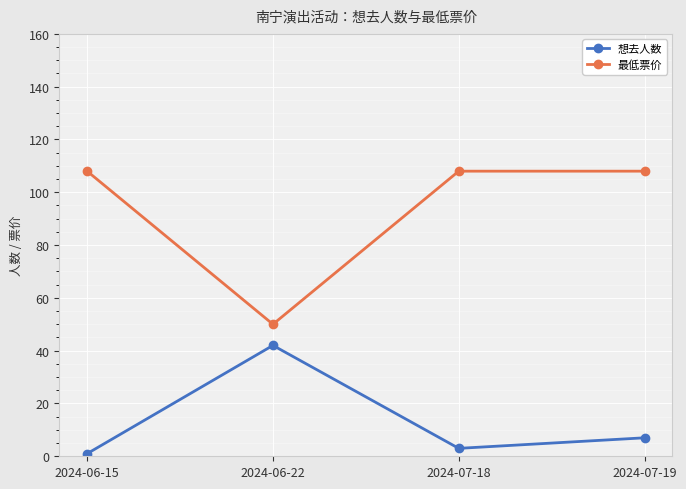

Count the number of data series in this chart.

2